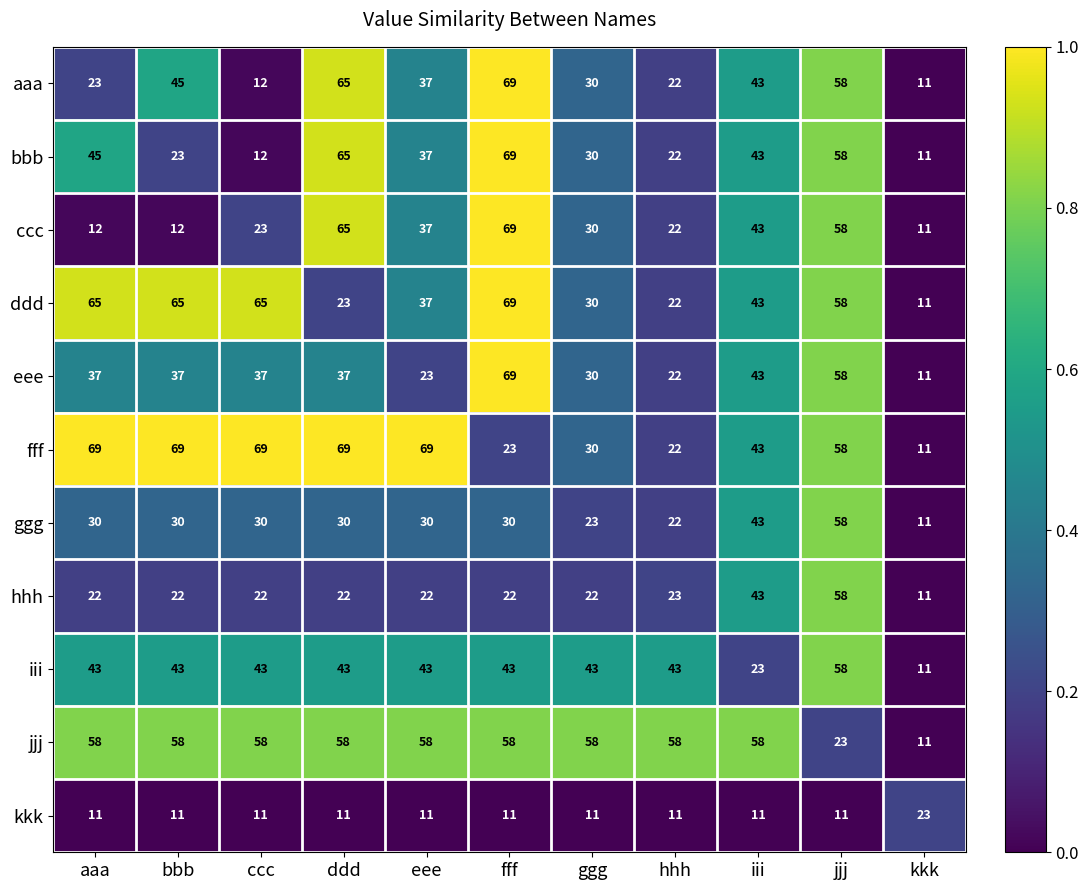

What is the sum of all ddd values?

488